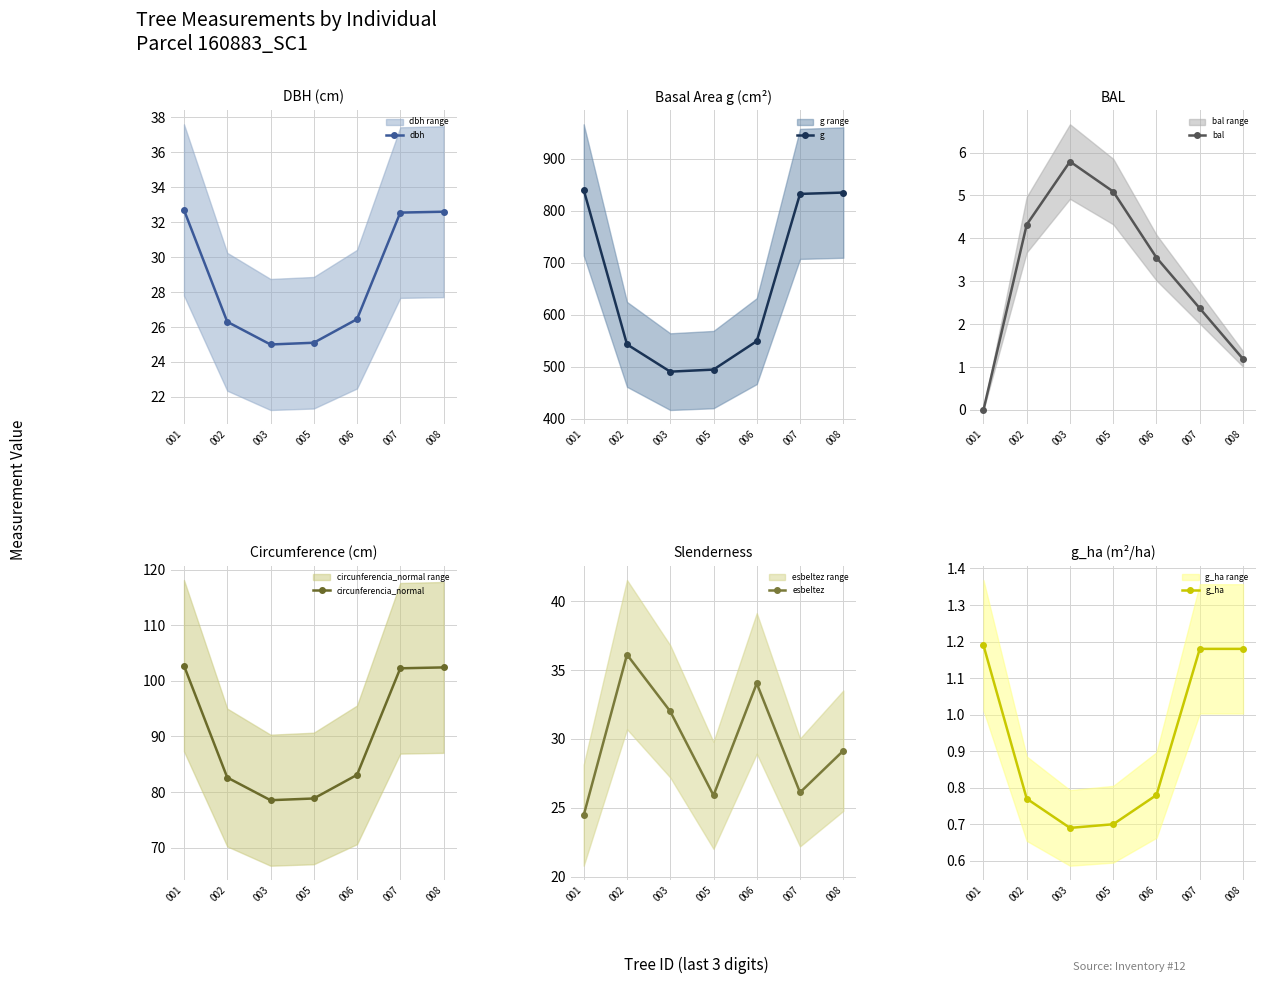

How many data points in esbeltez are less than 29?

3